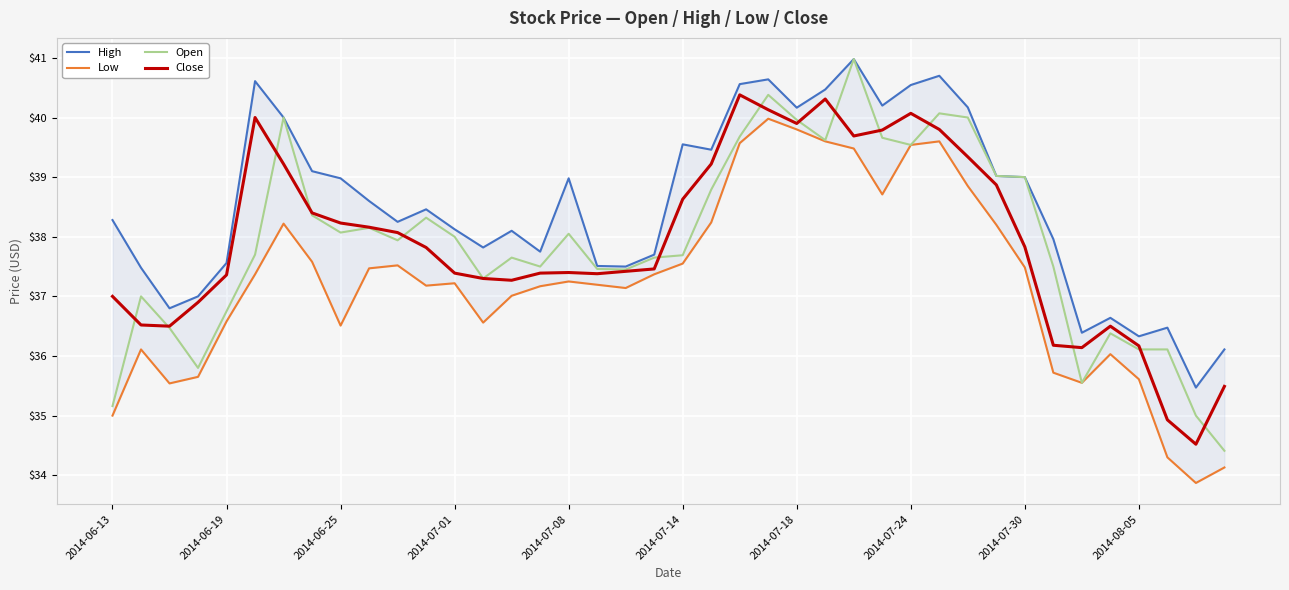

Is it true that High equals 40.6 at 23?

True